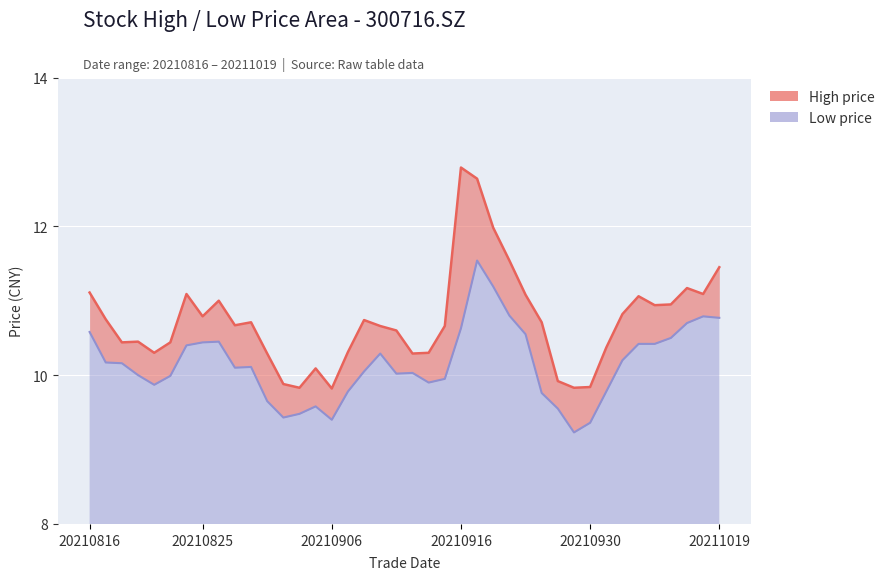

Which series has the largest total across all categories?

high